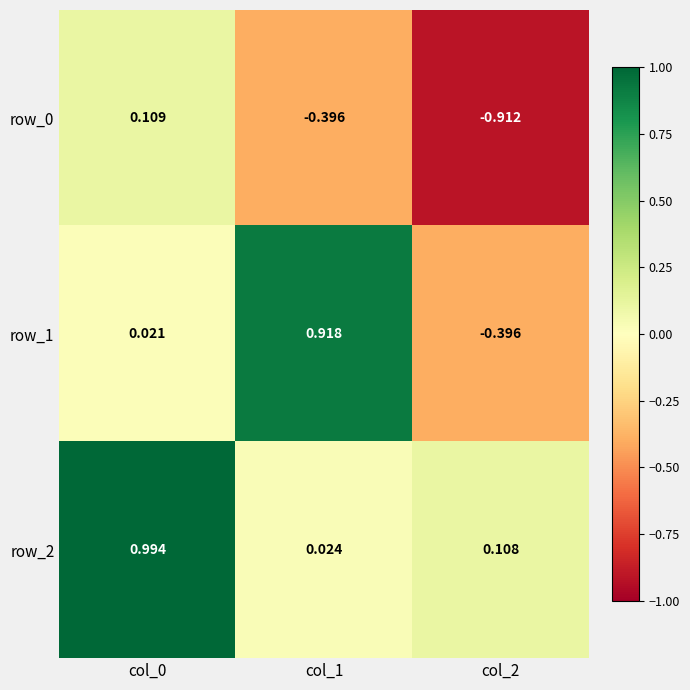

How many values in the row_1 series are below 0?

1